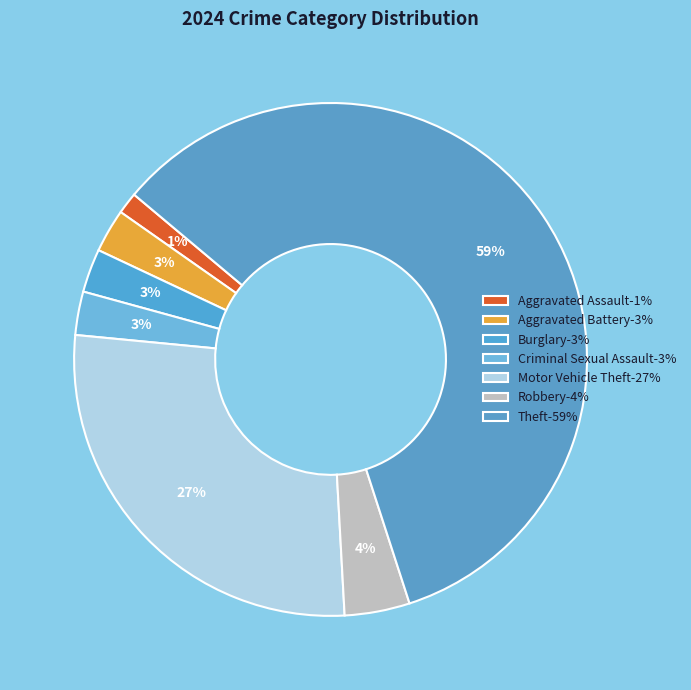

Does Theft account for over 50% of the chart?

Yes